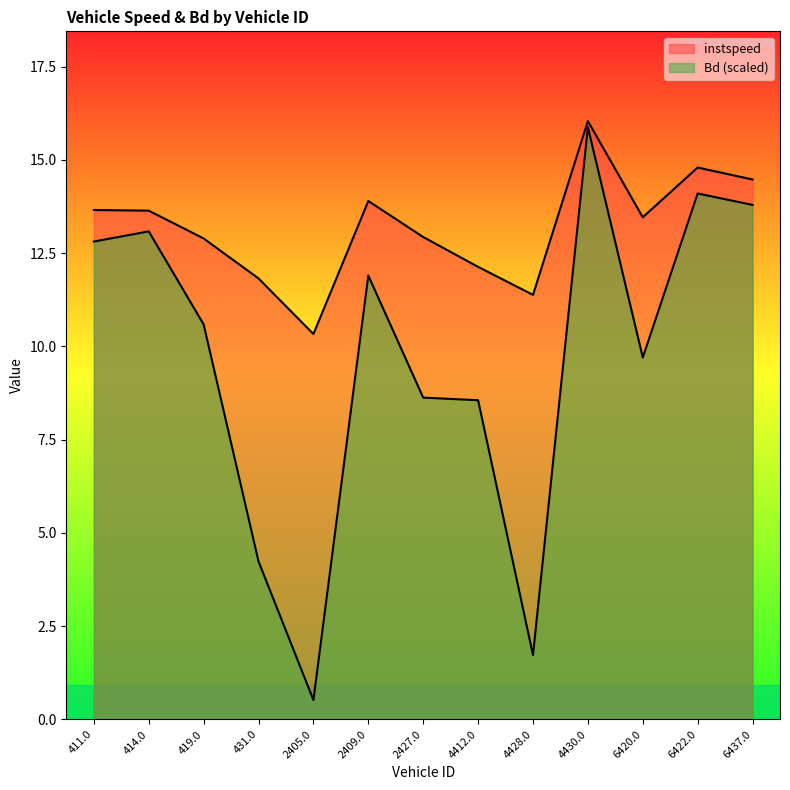

Reading left to right, what are all the values shown in this chart?

instspeed: 13.7	13.6	12.9	11.8	10.3	13.9	12.9	12.1	11.4	16.0	13.5	14.8	14.5
Bd: 12.8	13.1	10.6	4.2	0.5	11.9	8.6	8.6	1.7	15.9	9.7	14.1	13.8